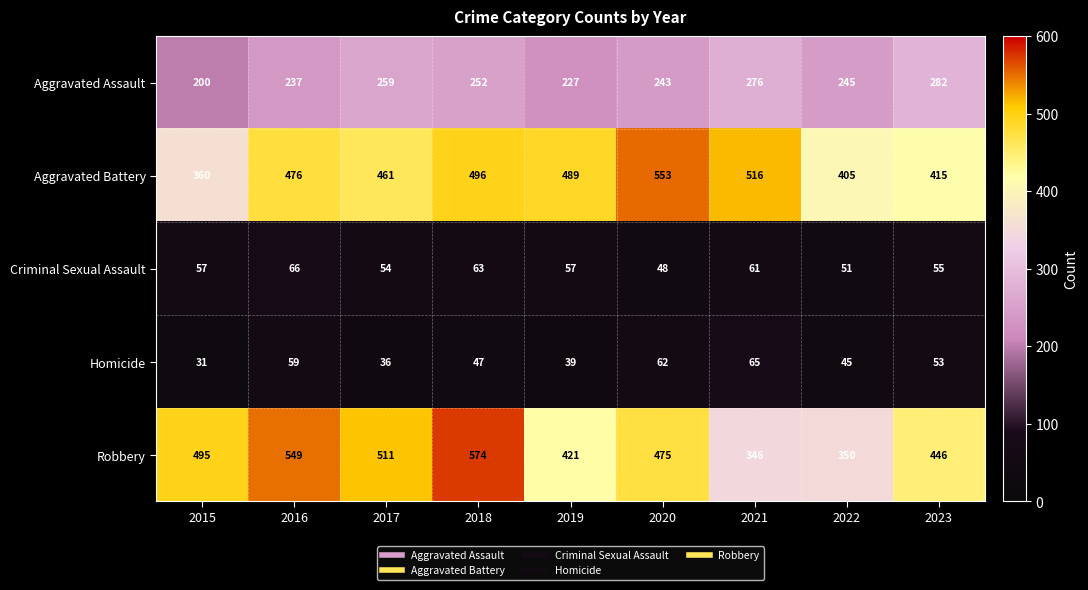

Count the number of categories in the chart.

9